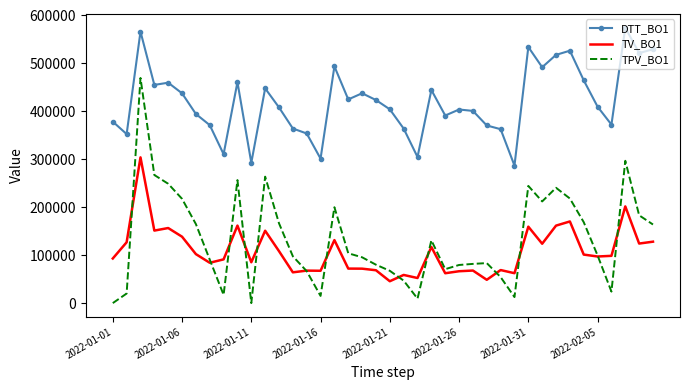

What is the greatest value displayed?

574540